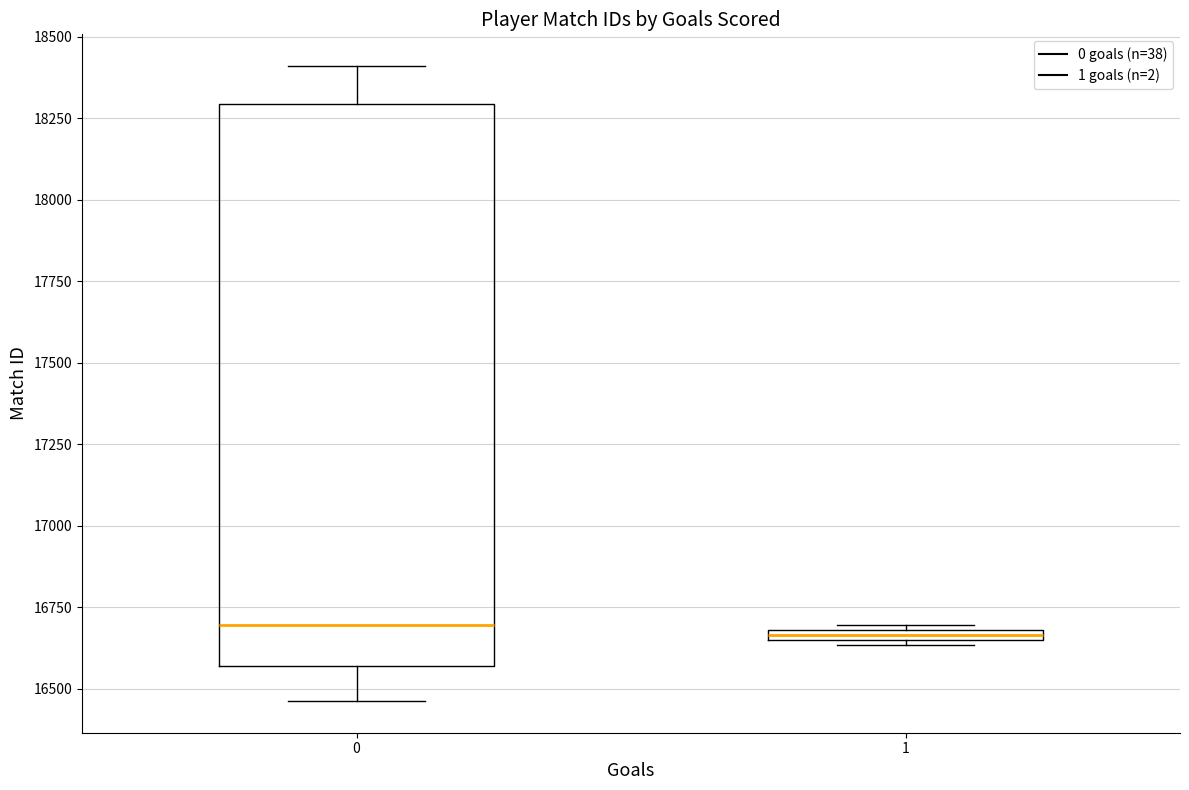

Where is the lower edge of the box at x = 1 on the y-axis? The values are not printed on the chart, so give them approximately, as read against the axis.

16650